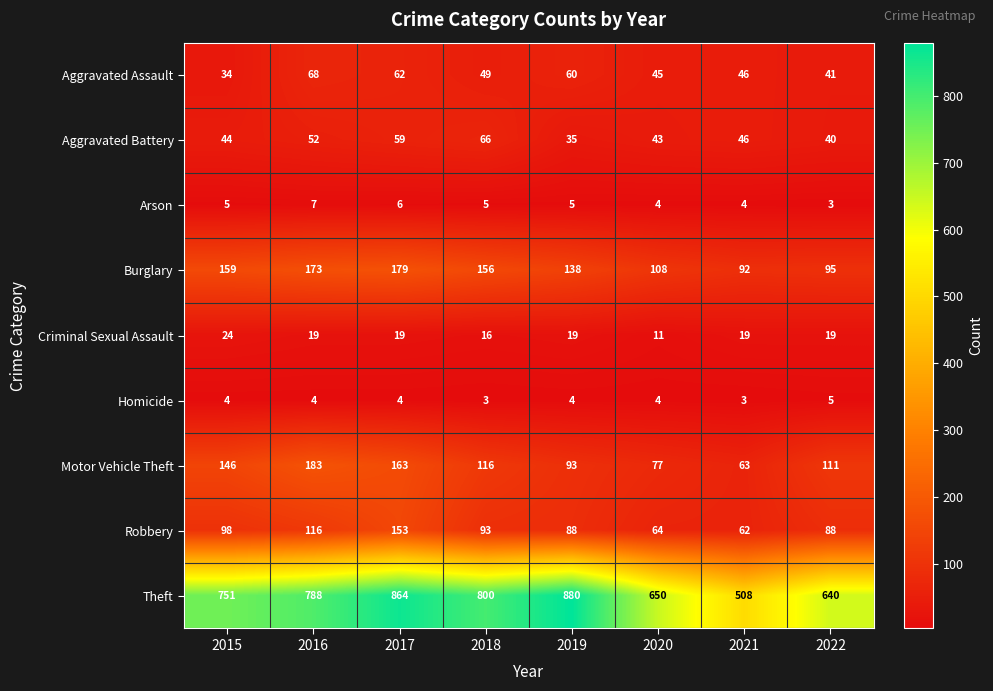

What is the difference between the maximum and second lowest values in the Robbery series?

89